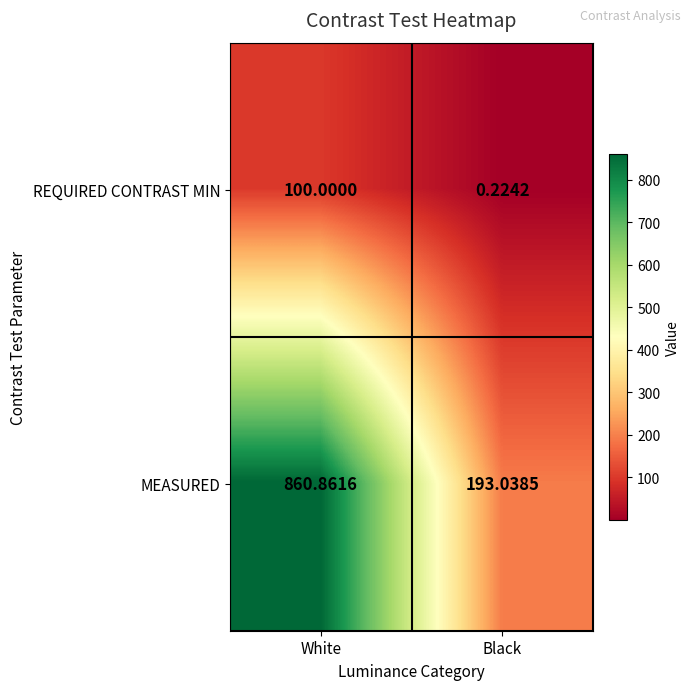

Which series changed the most between White and Black?

MEASURED